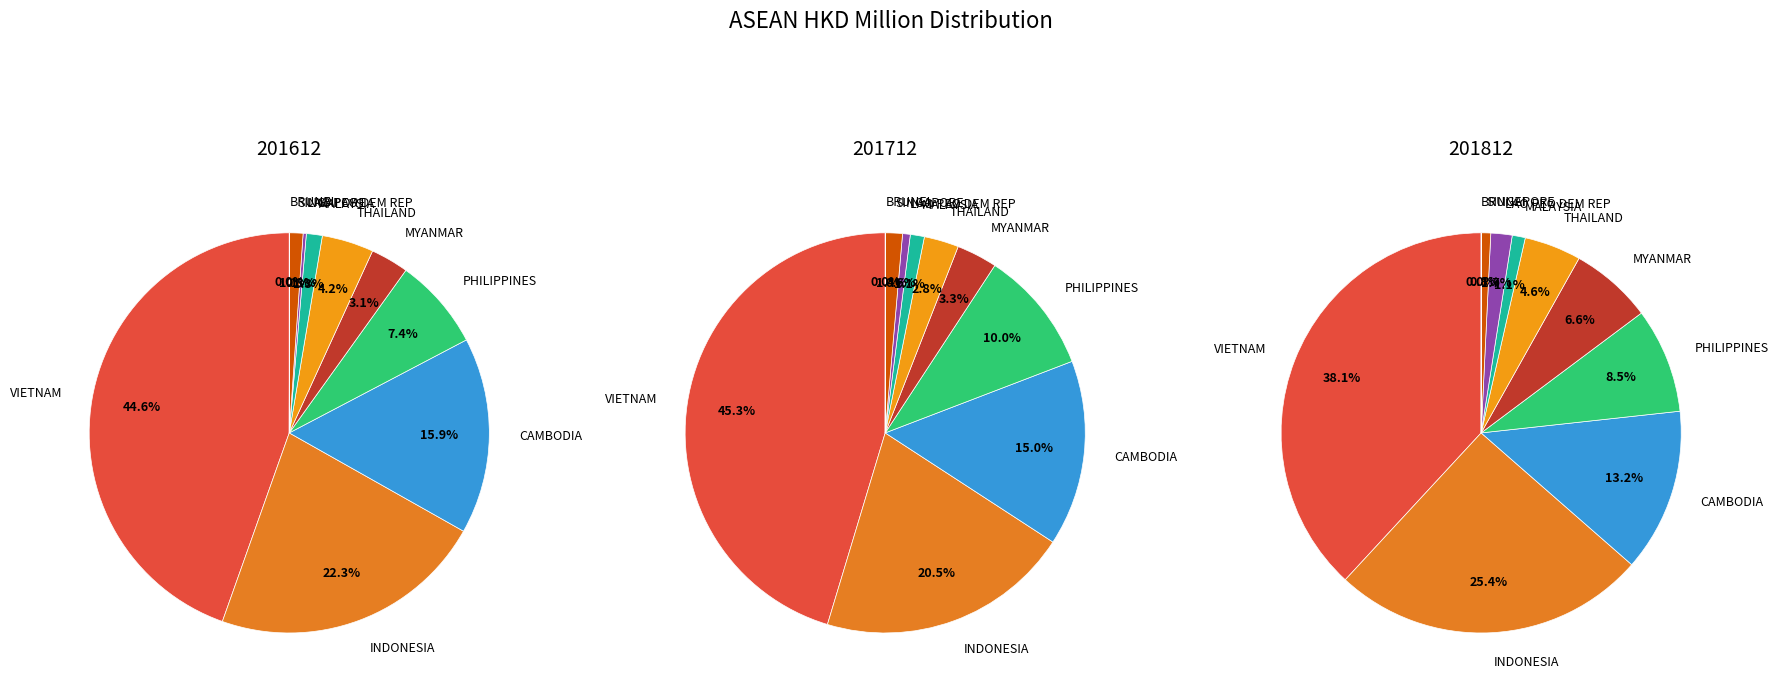

How many segments does this pie chart have?

10